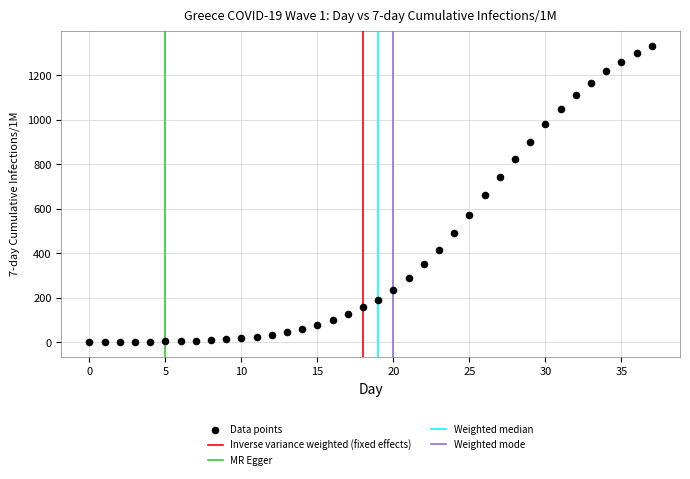

What is the range of Y values (max minus min)?

1332.2